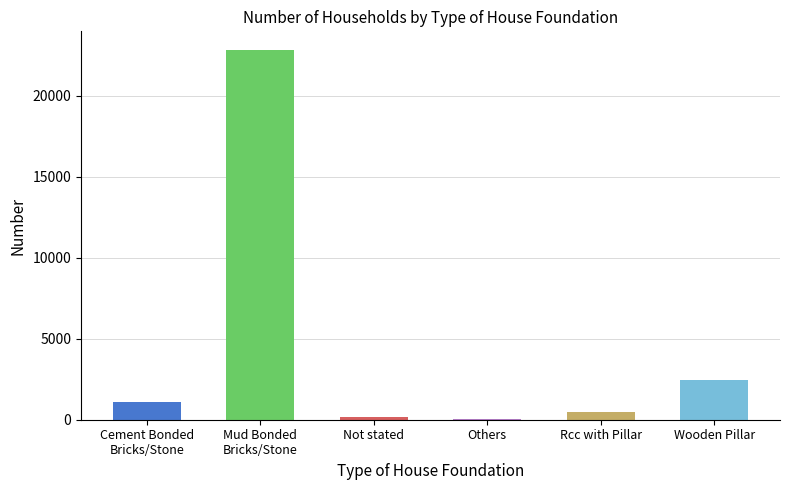

What is the maximum value shown in the chart?

22840